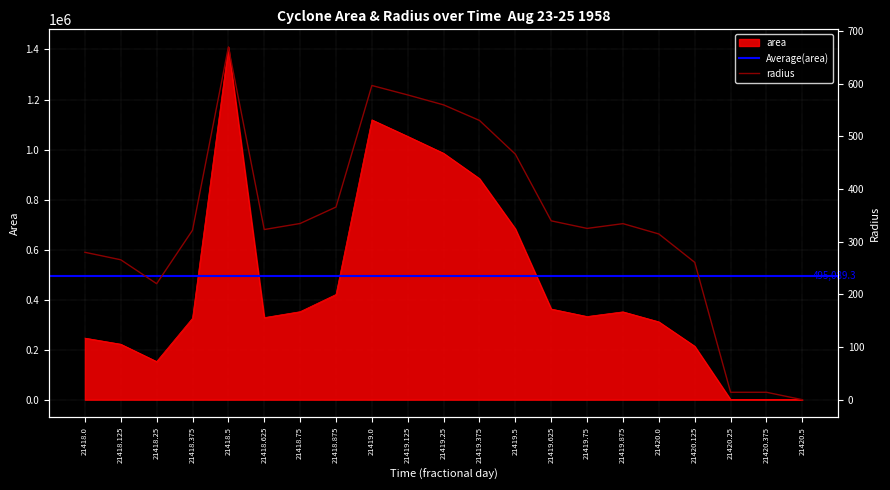

At 21418.25, list the series in order from largest to smallest.

area, radius